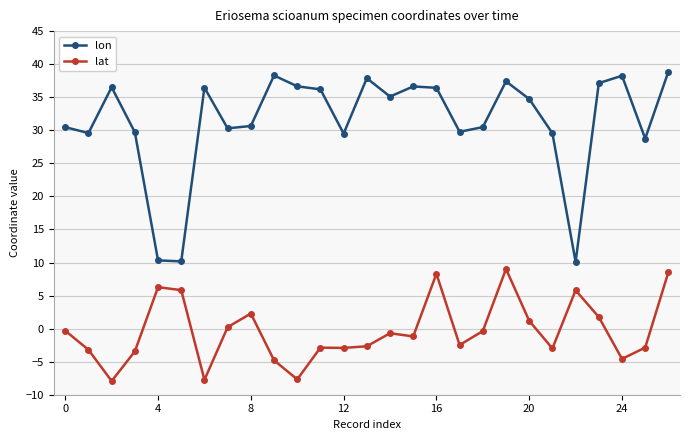

List the series in order of their peak value, lowest first.

lat, lon